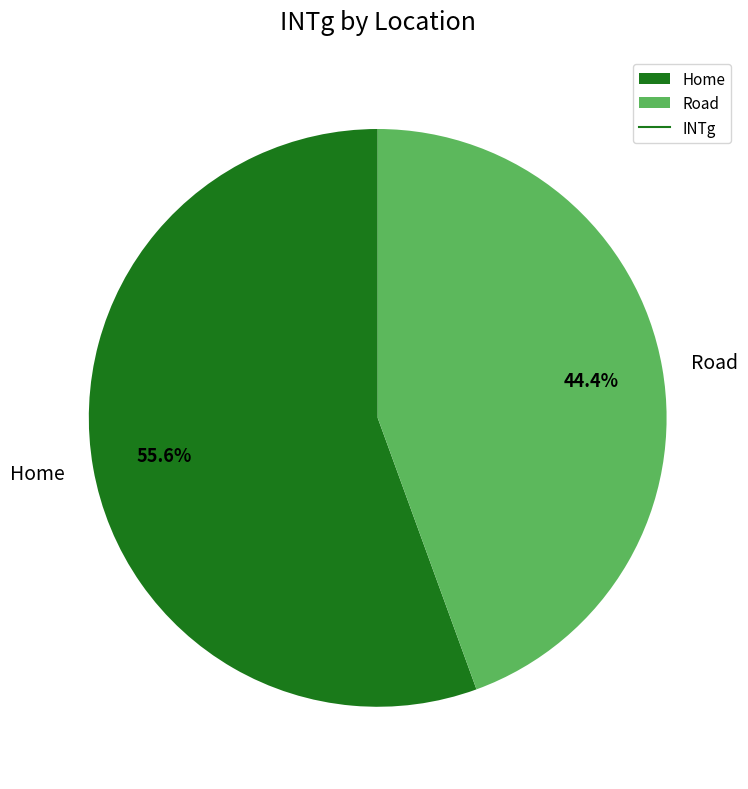

To the nearest percent, what is the difference between the Road and Home slice percentages?

11%